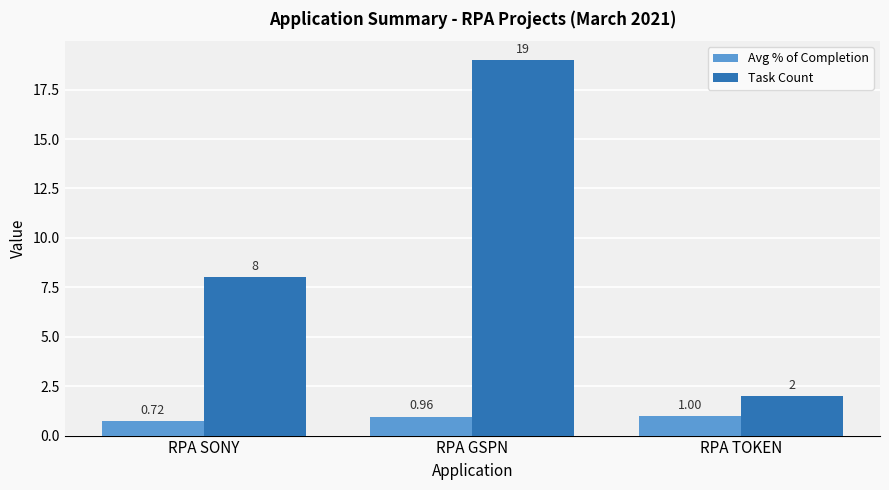

Rank the series at RPA SONY from highest to lowest value.

Task Count, Avg % of Completion